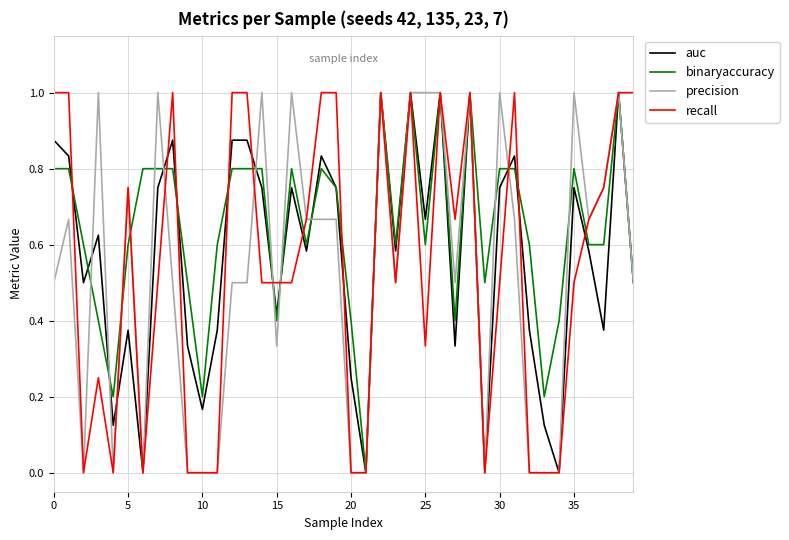

What is the greatest value displayed?

1.0